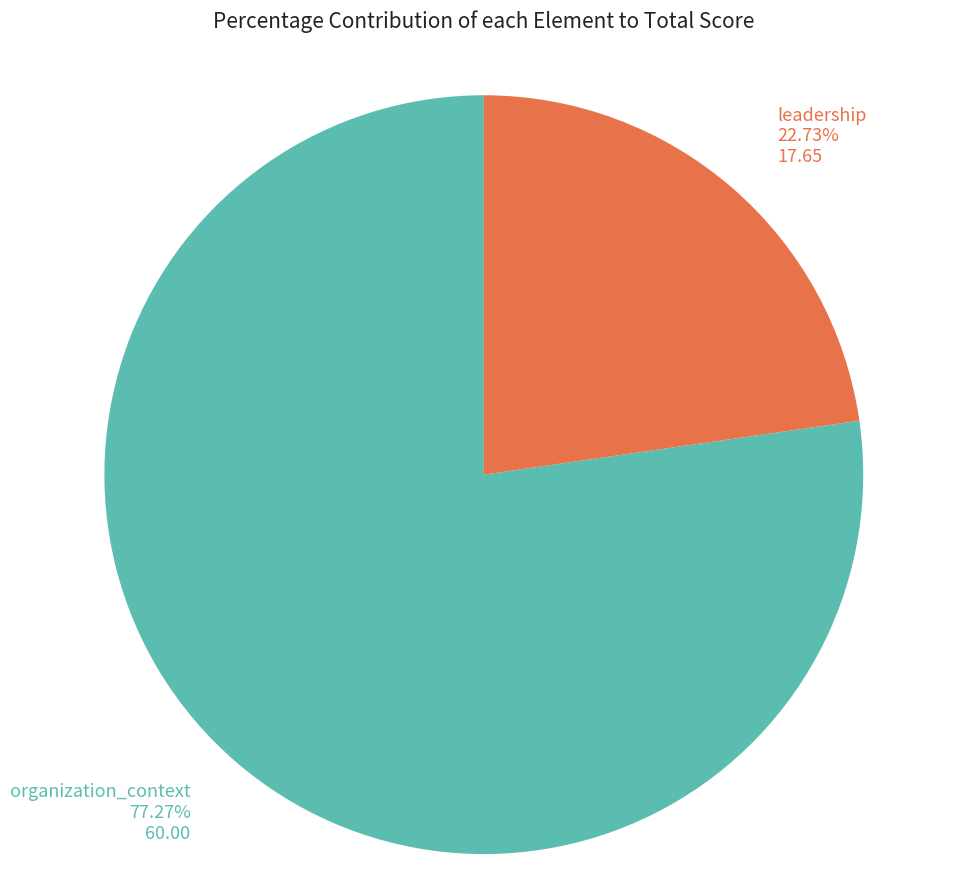

How many slices are in this pie chart?

2